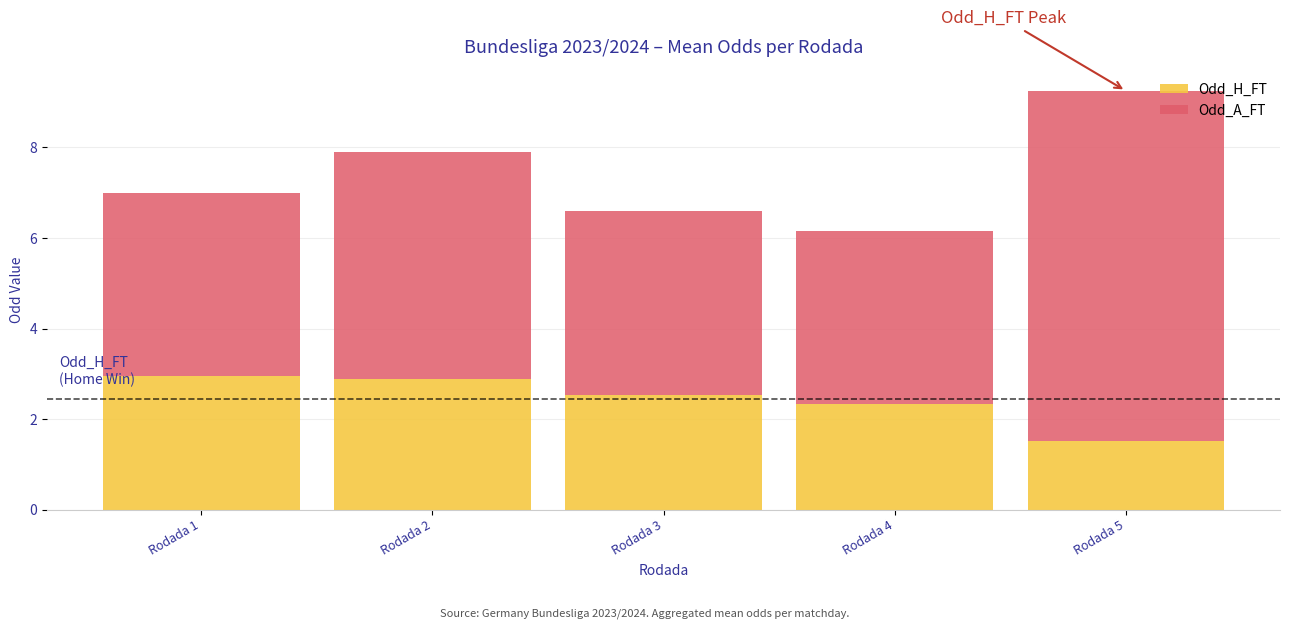

At which label does Odd_H_FT reach its minimum?

Rodada 5